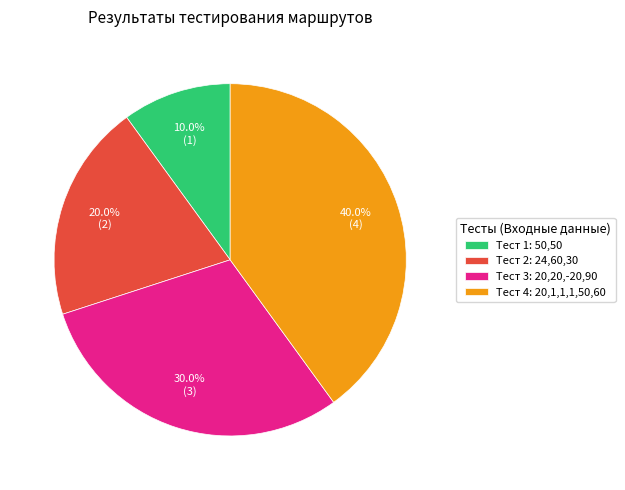

Count the number of slices in the pie.

4